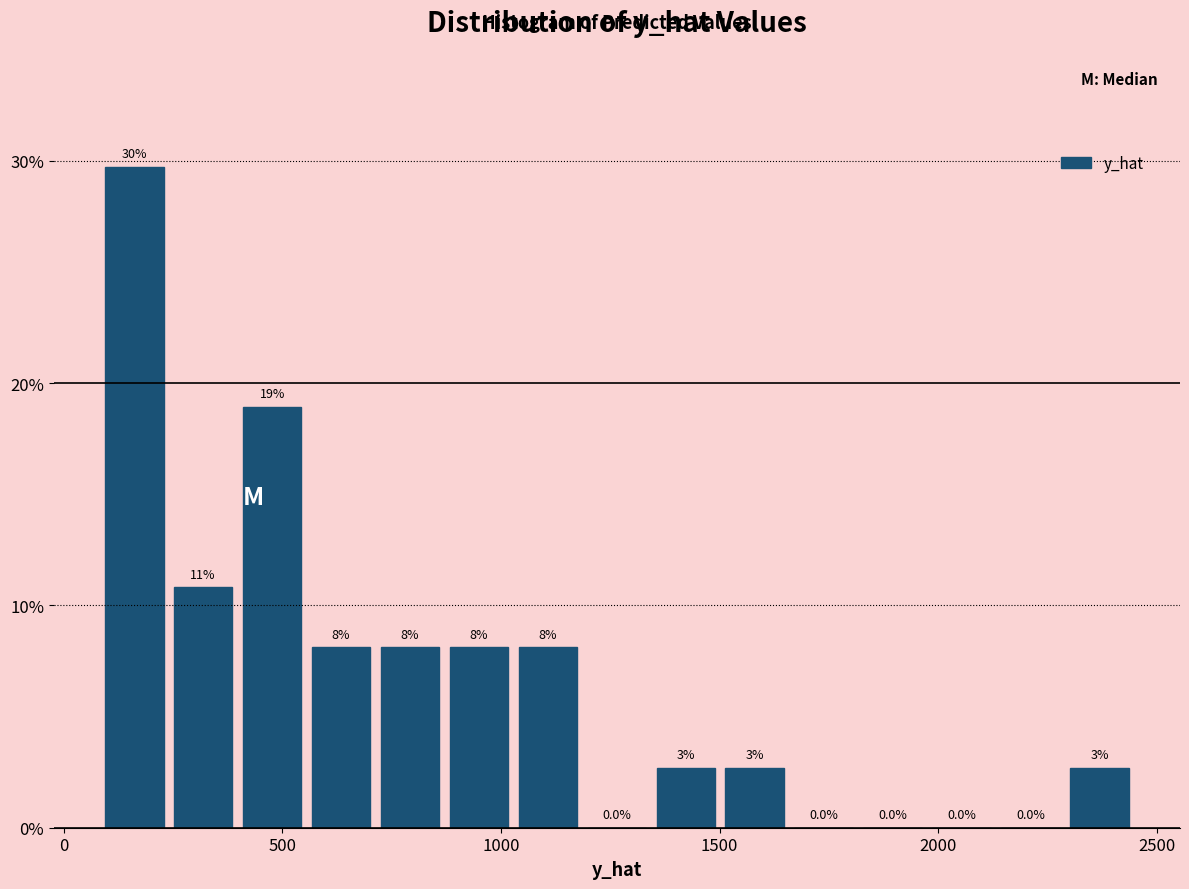

Read against the x-axis, roughly where is the centre of the tallest bar?

150